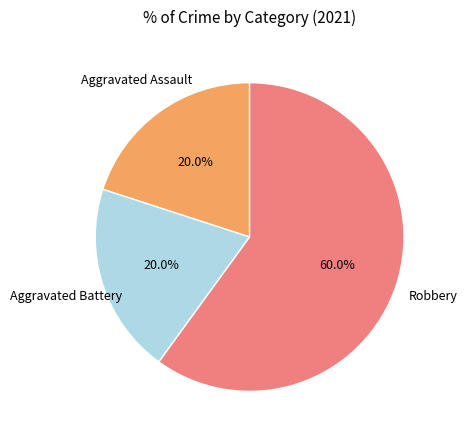

Which slice is the largest?

Robbery